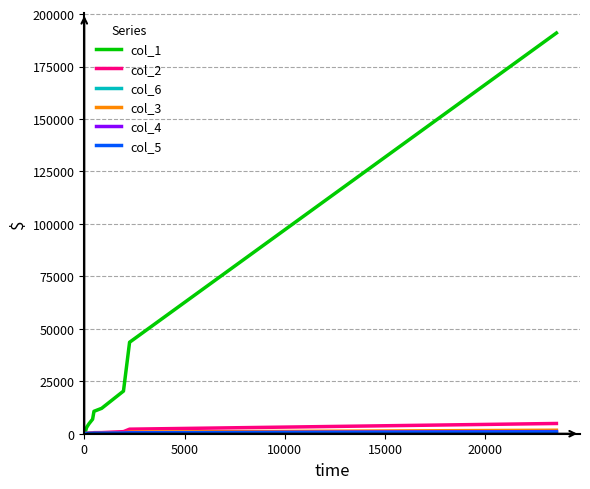

Which series has the largest range (max minus min)?

col_1